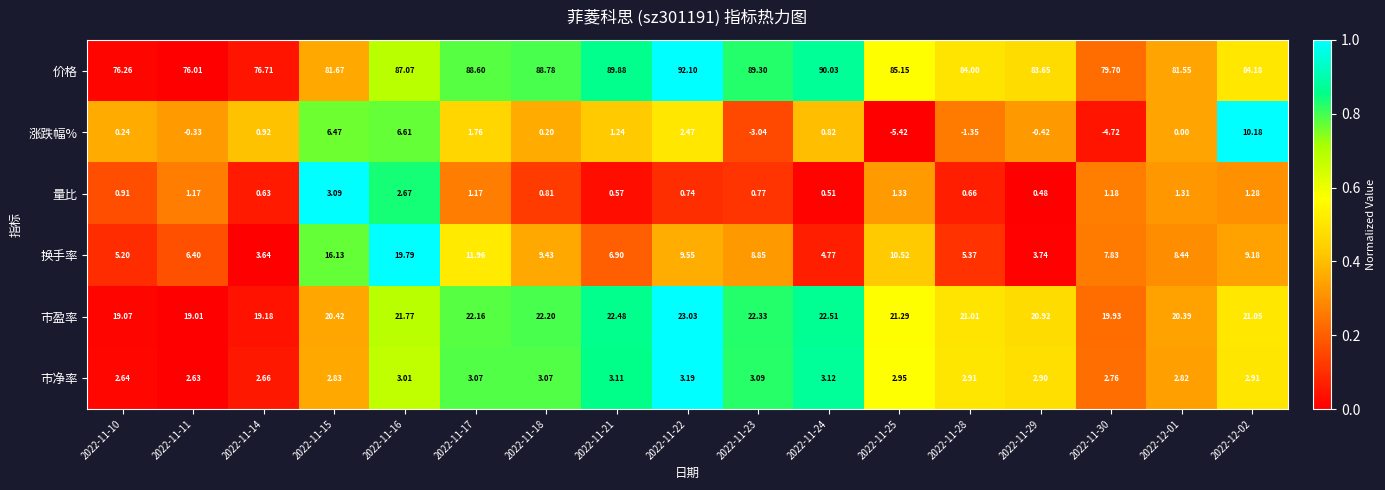

What is the total value across all series at 2022-11-23?

121.3